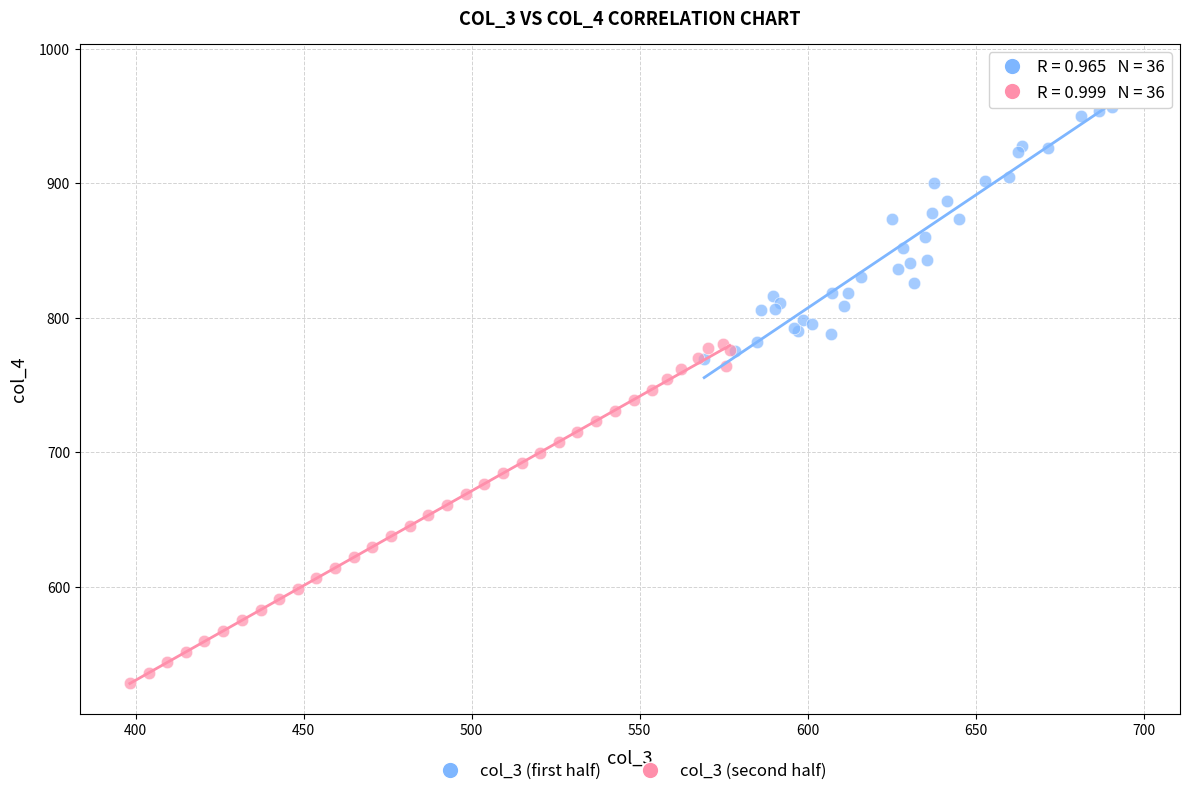

Which series contains the lowest Y value?

col_3 (second half)